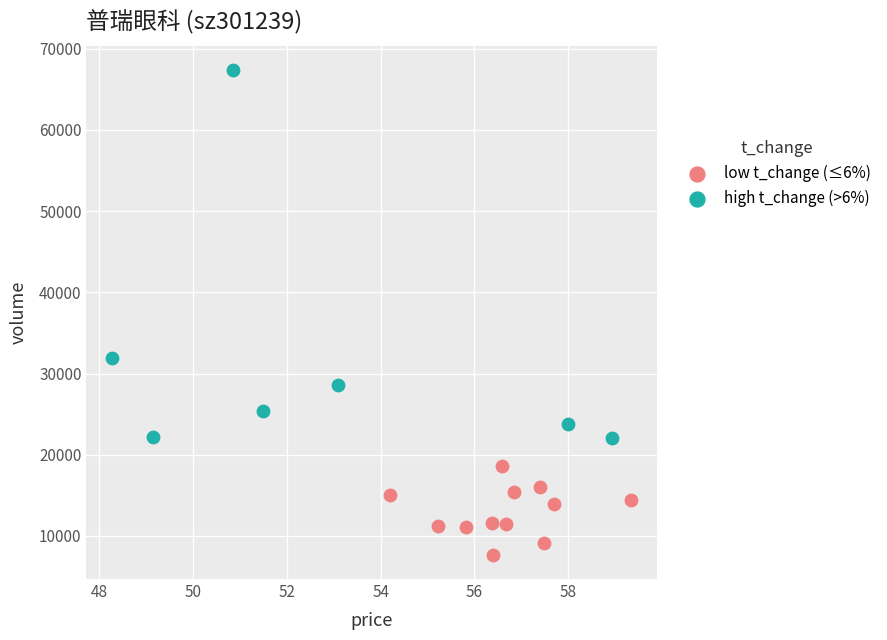

Which series contains the highest Y value?

high t_change (>6%)